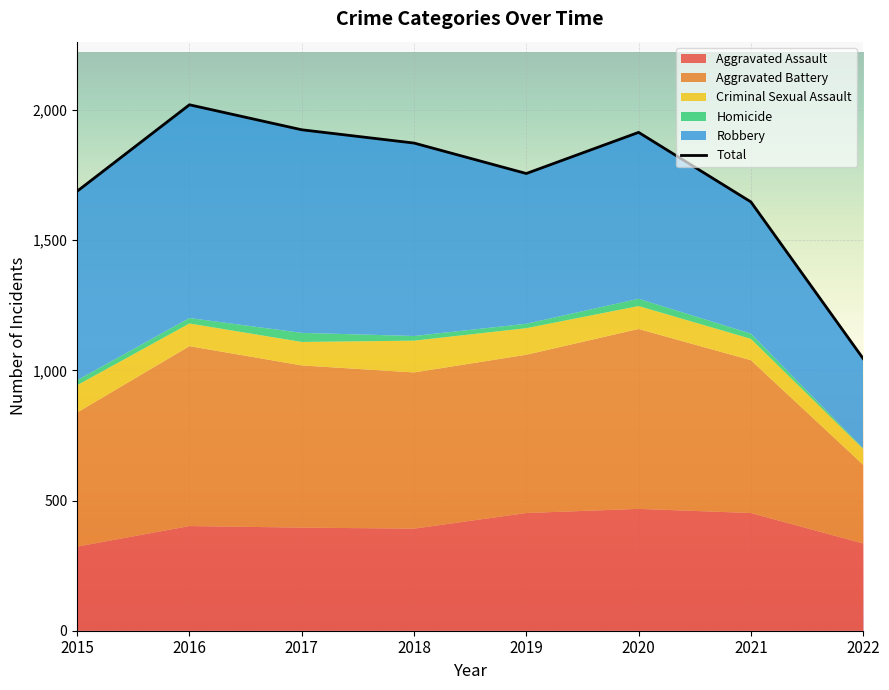

Which has a higher value, 2015 or 2018?

2018